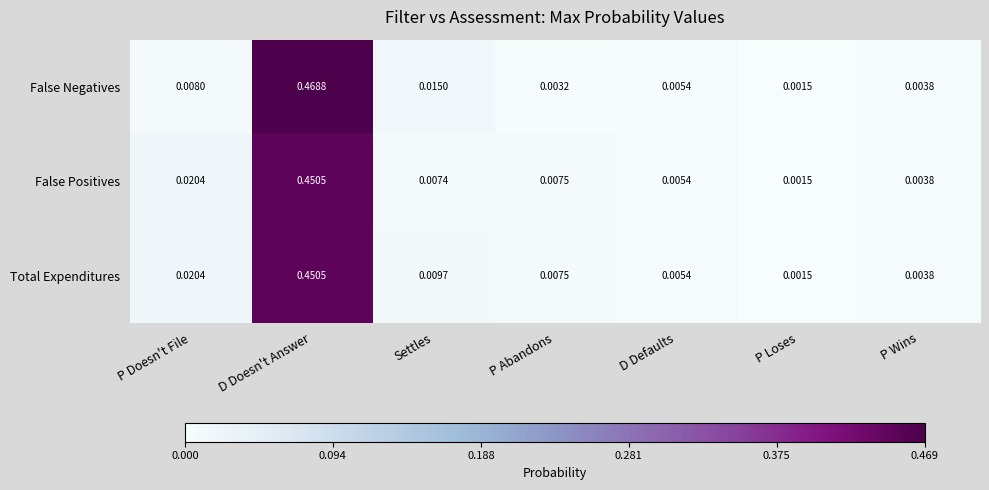

Which series has the largest total across all categories?

False Negatives